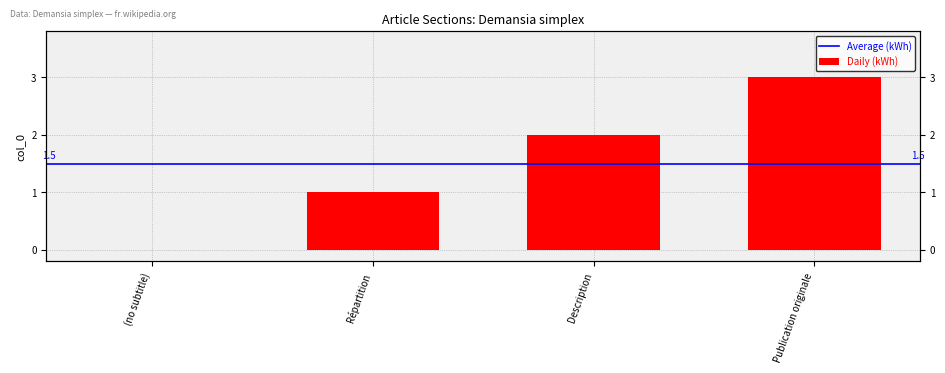

True or false: the data shows 1 at Publication originale.

False